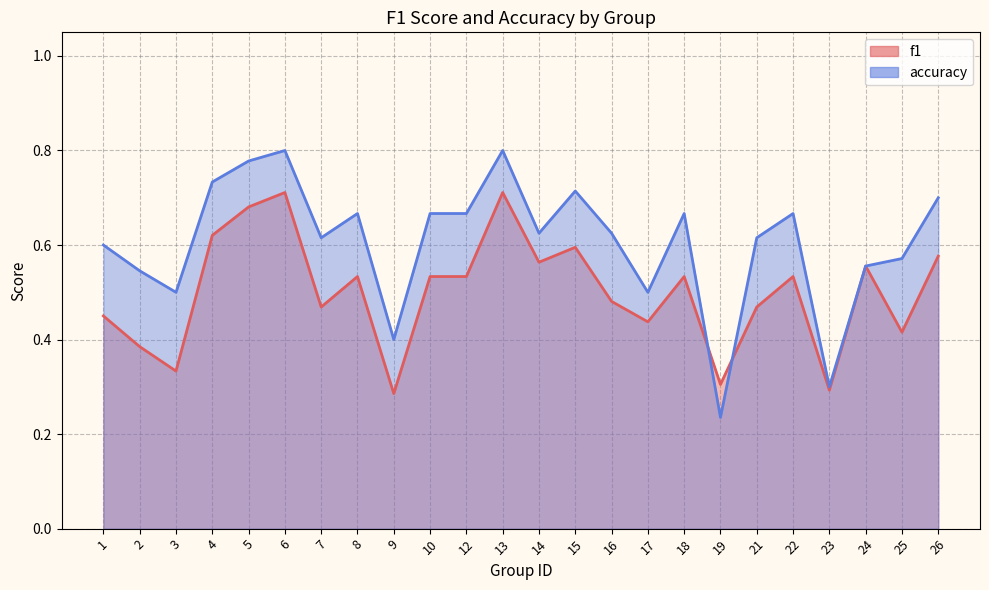

At which label does f1 reach its minimum?

9